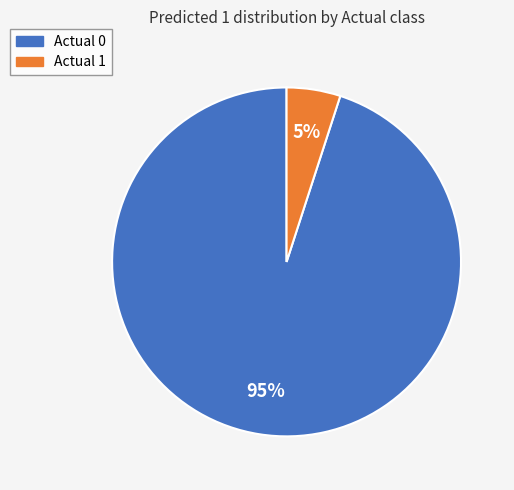

What percentage is the Actual 0 slice, to the nearest percent?

95%